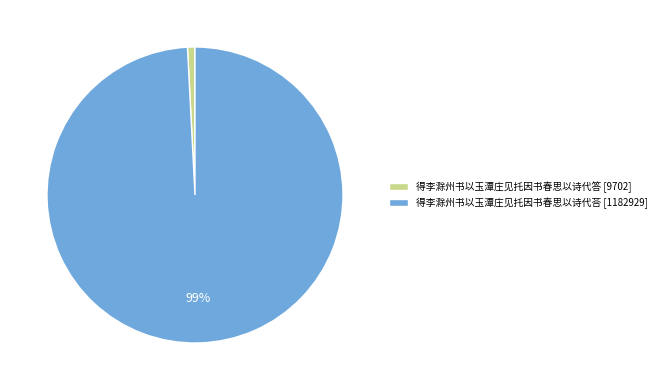

Rank the categories by value from lowest to highest.

得李滁州书以玉潭庄见托因书春思以诗代答, 得李滁州书以玉潭庄见托因书春思以诗代荅